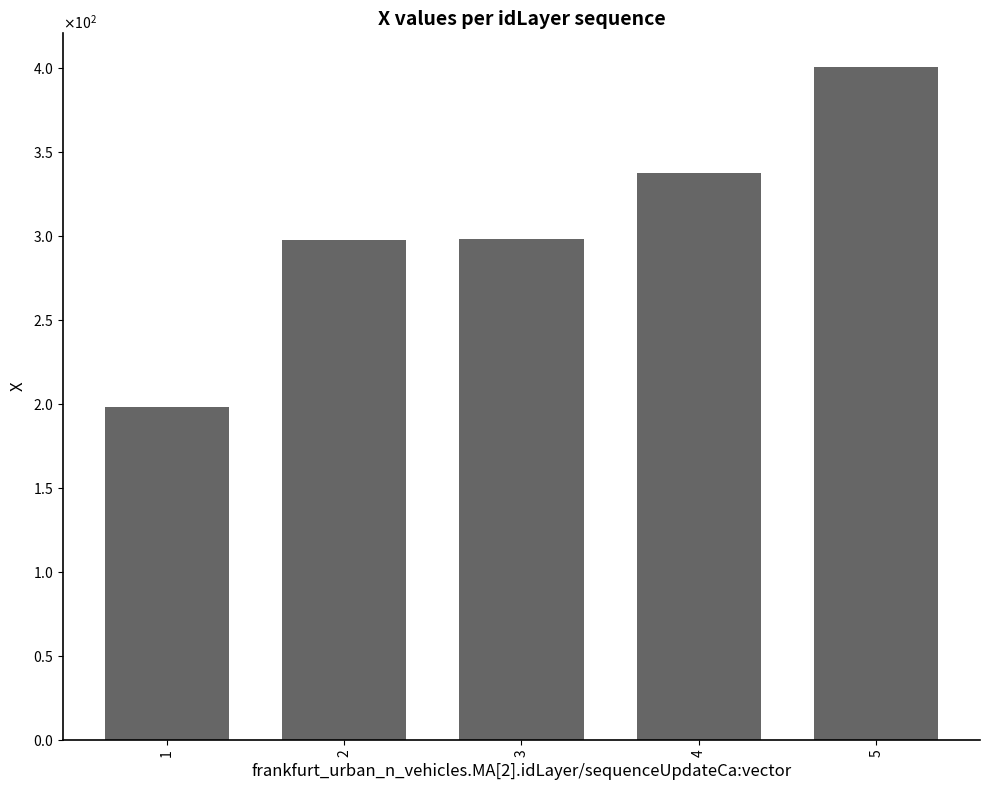

Is it true that the value at 3 is 421.6?

False